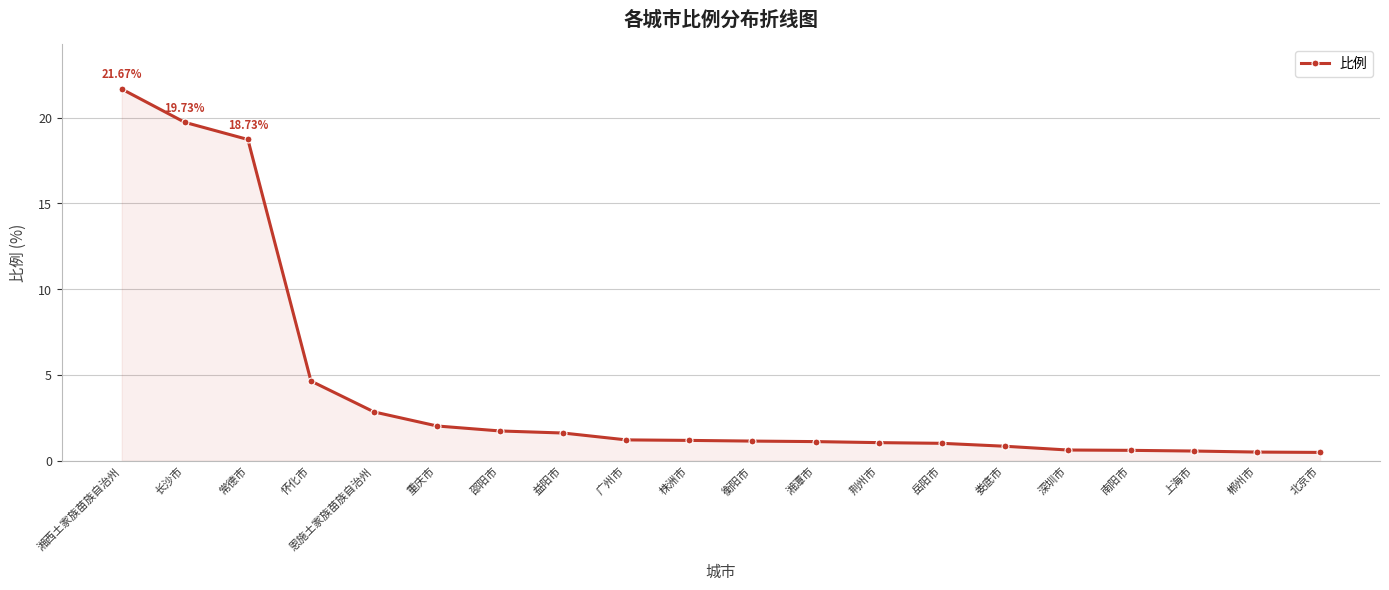

At which label does the data first exceed 1?

湘西土家族苗族自治州